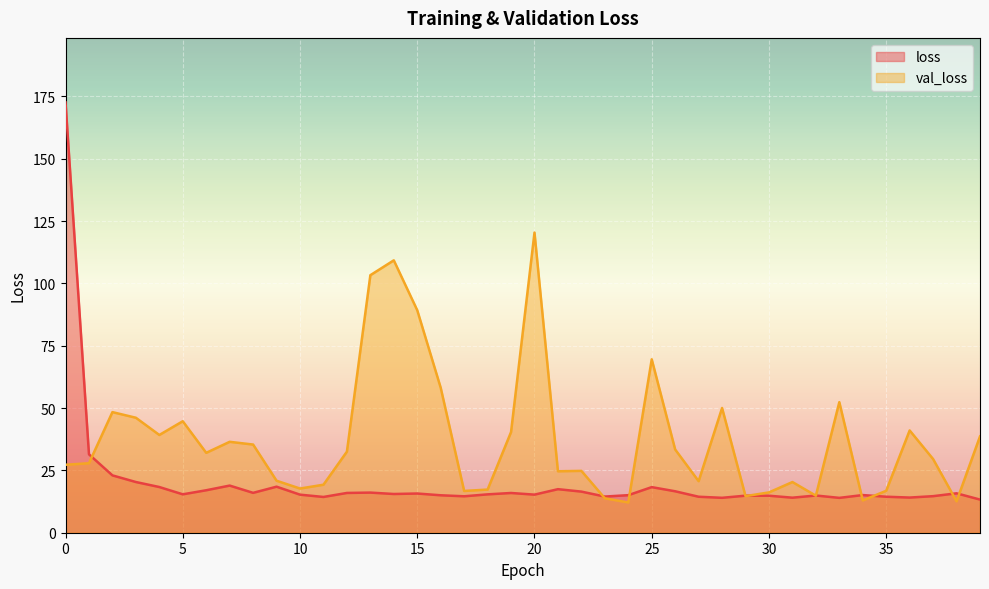

Where is the first local minimum for val_loss?

4